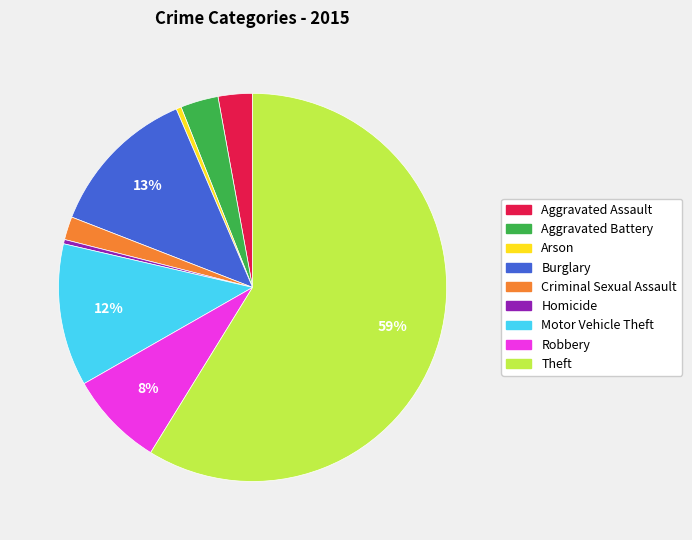

How many segments does this pie chart have?

9